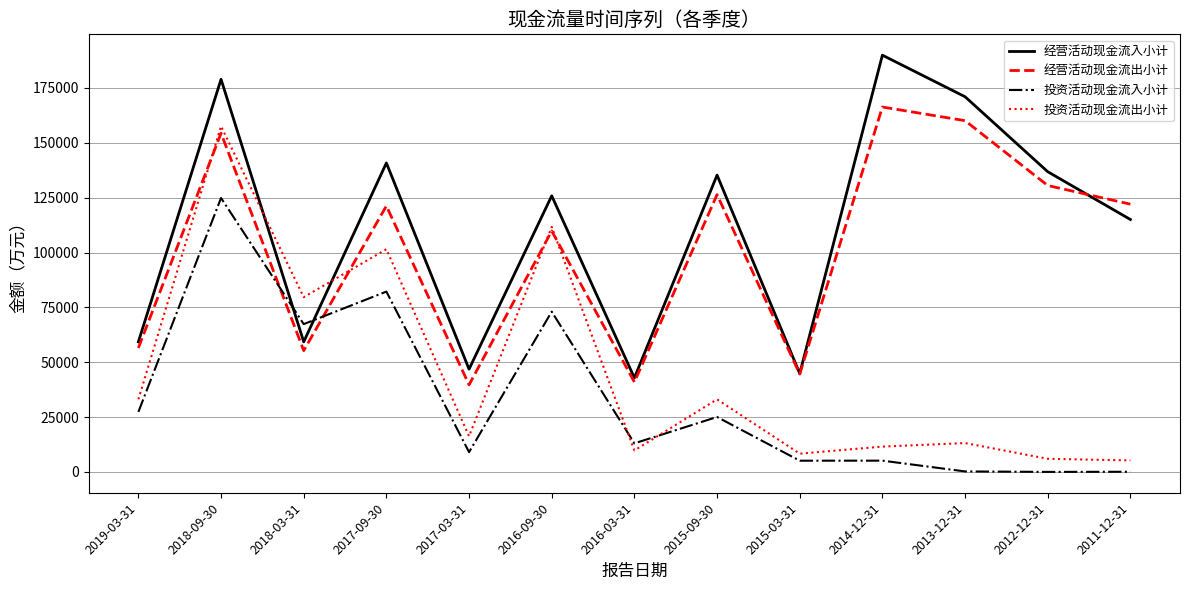

Where do 经营活动现金流出小计 and 投资活动现金流入小计 first cross each other?

2018-09-30 and 2018-03-31